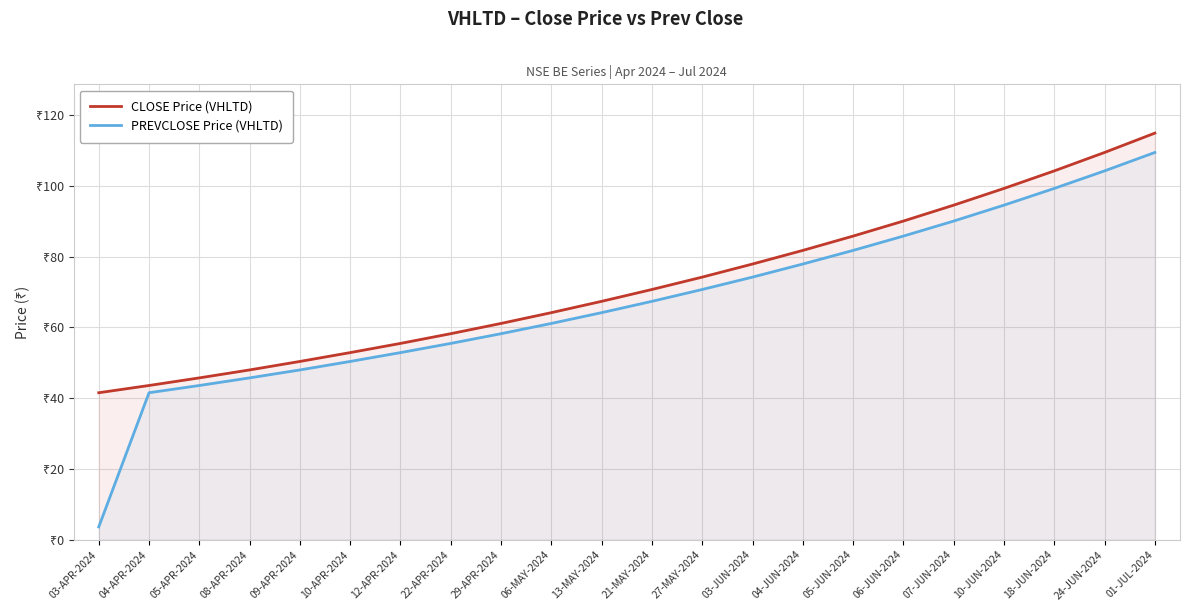

At how many categories does at least one series exceed 46?

19